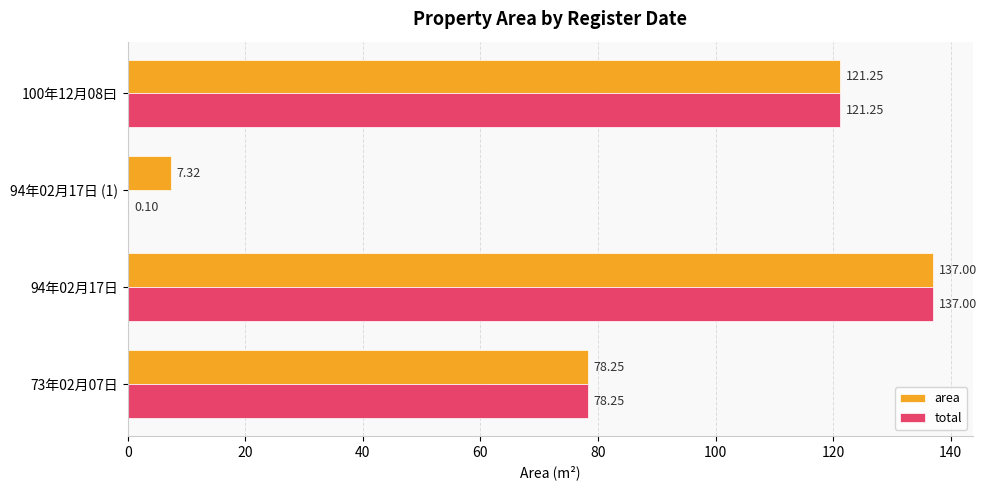

What is the sum of all area values?

343.8